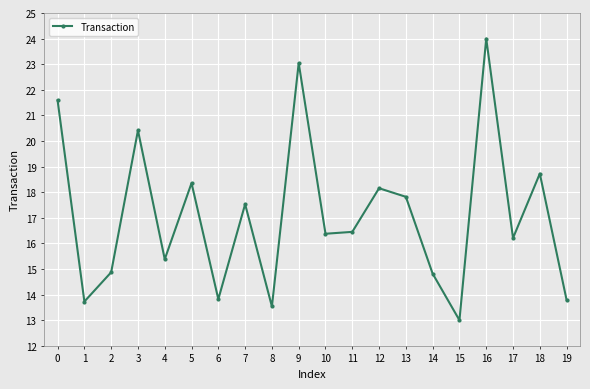

How many interior local peaks (higher than both neighbors) does the data have?

7